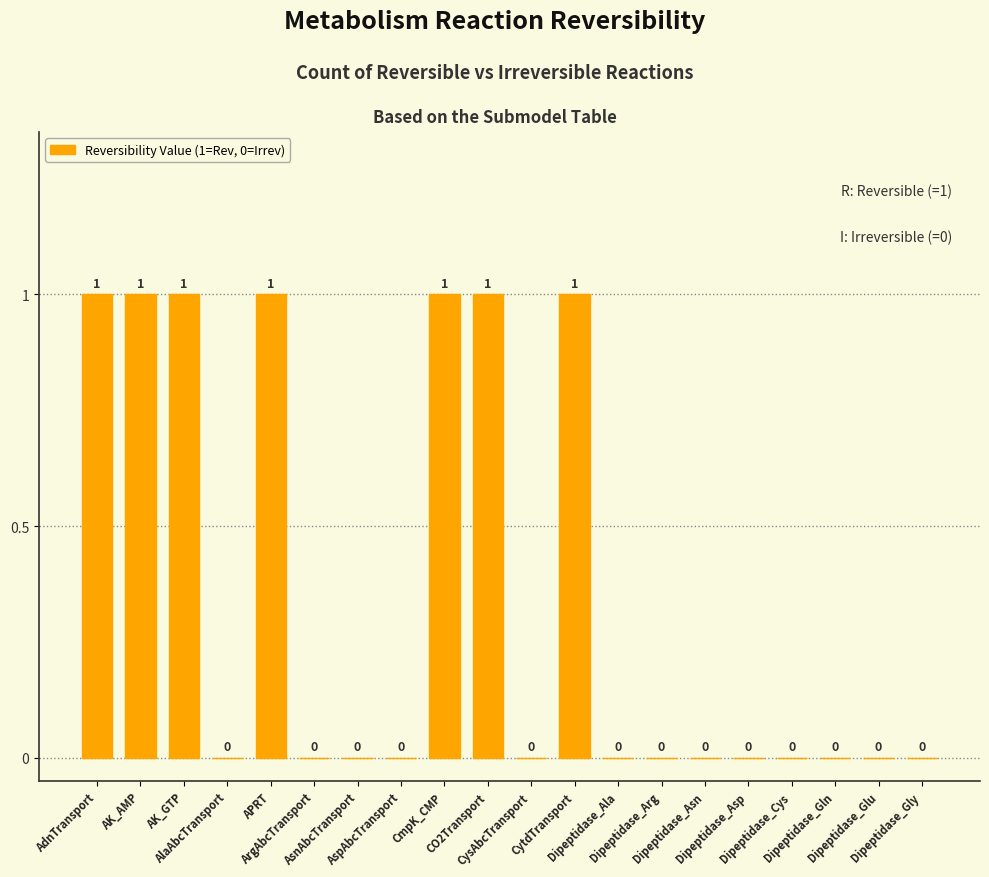

Read the value at CO2Transport.

1